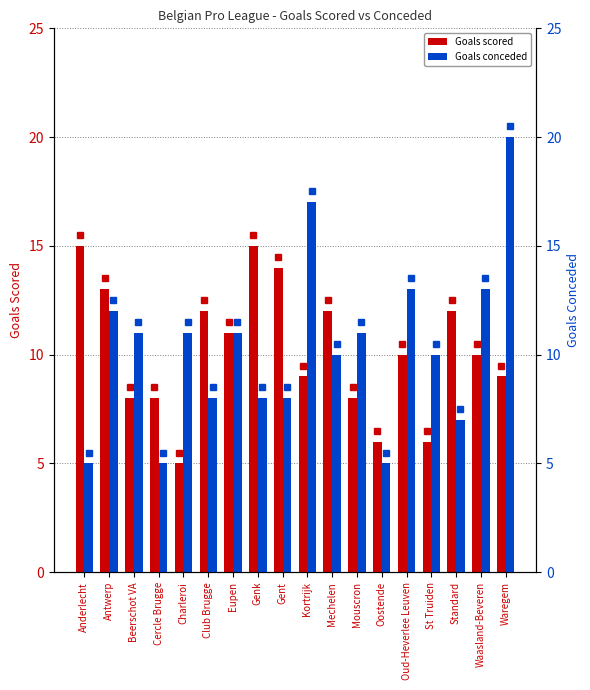

Between Antwerp and Standard, which is larger?

Antwerp